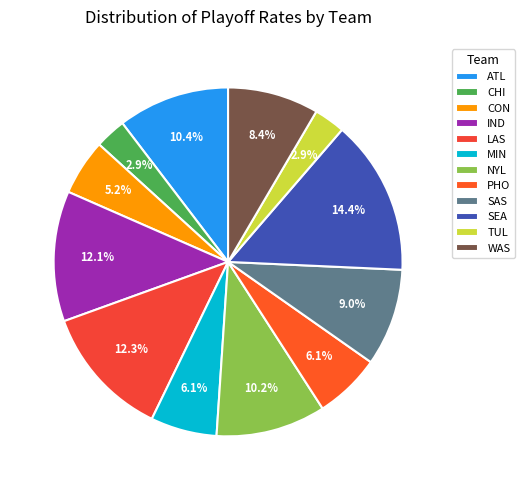

How many slices are in this pie chart?

12